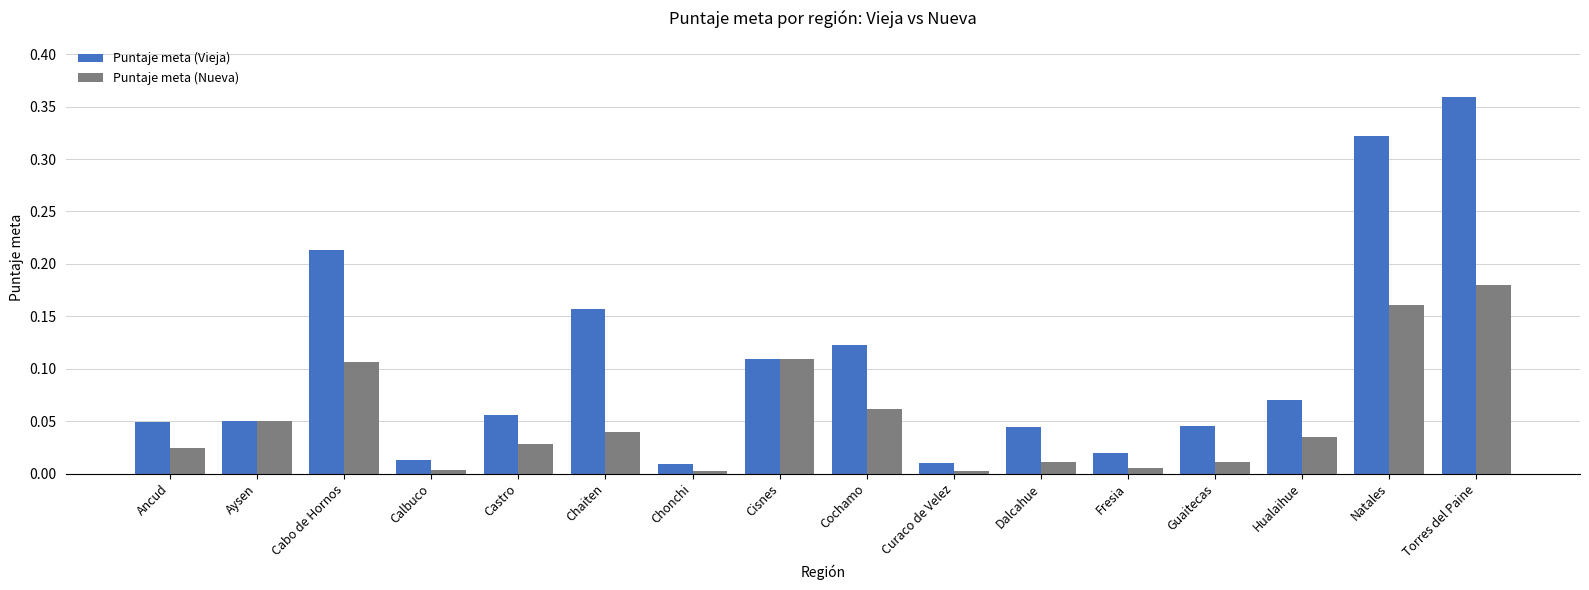

At which label does Puntaje meta (Nueva) reach its peak?

Torres del Paine